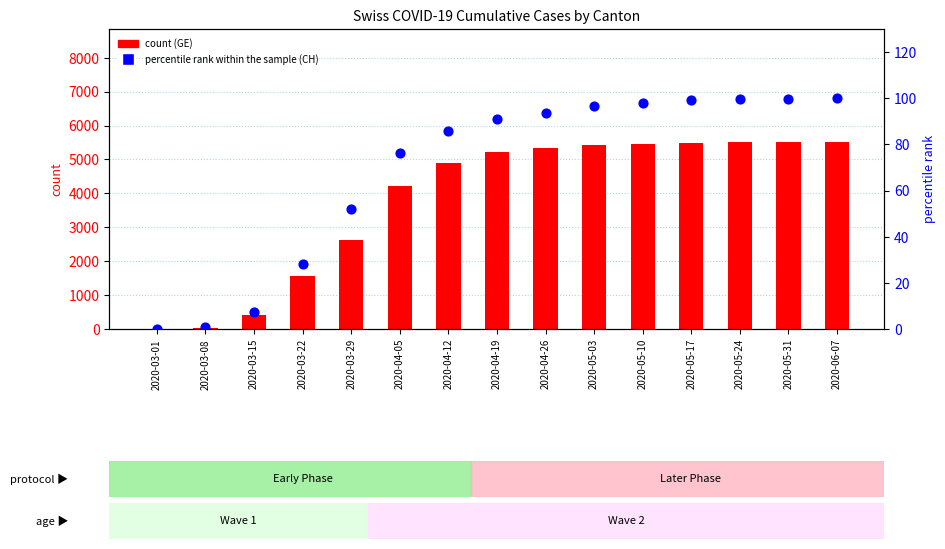

Which series reaches the maximum Y coordinate?

count (GE)